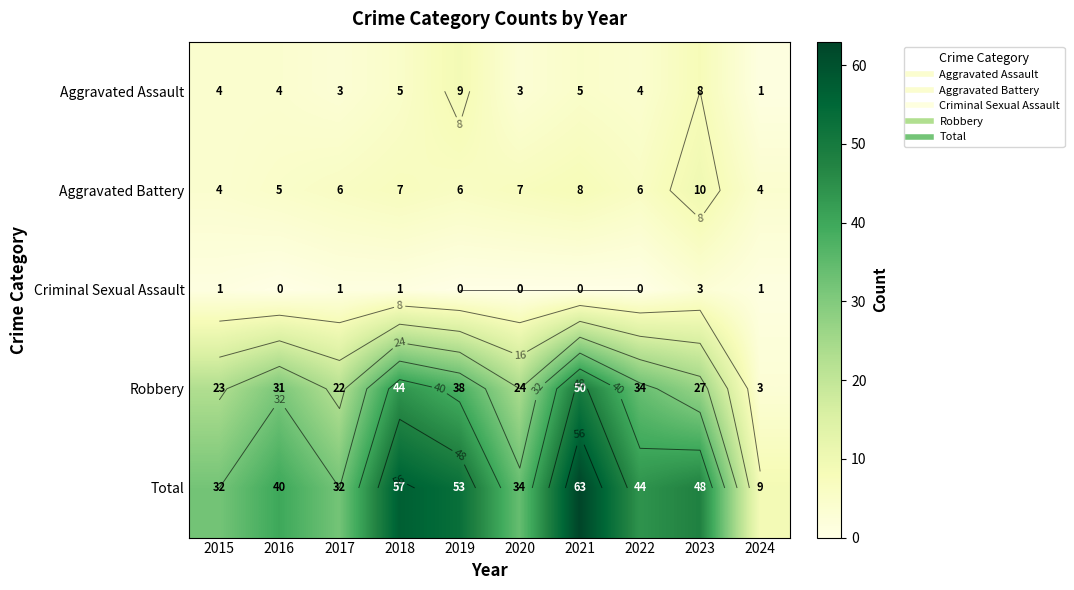

How many data points in Robbery are above 31?

4